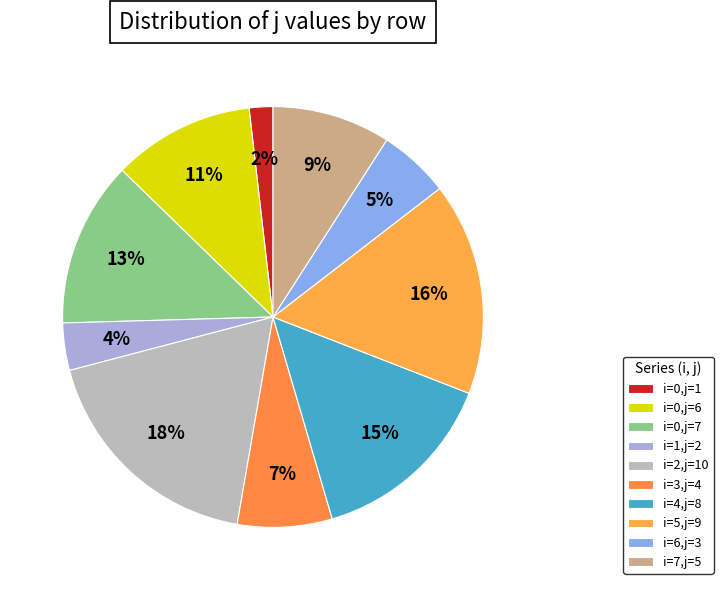

How many slices are in this pie chart?

10